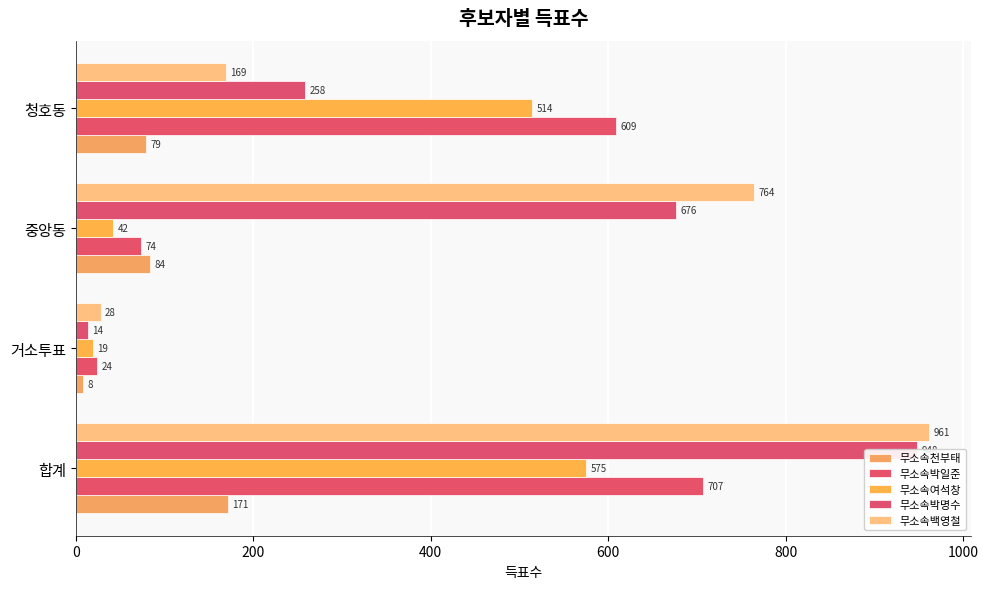

How many 무소속박명수 values are between 258 and 948?

3